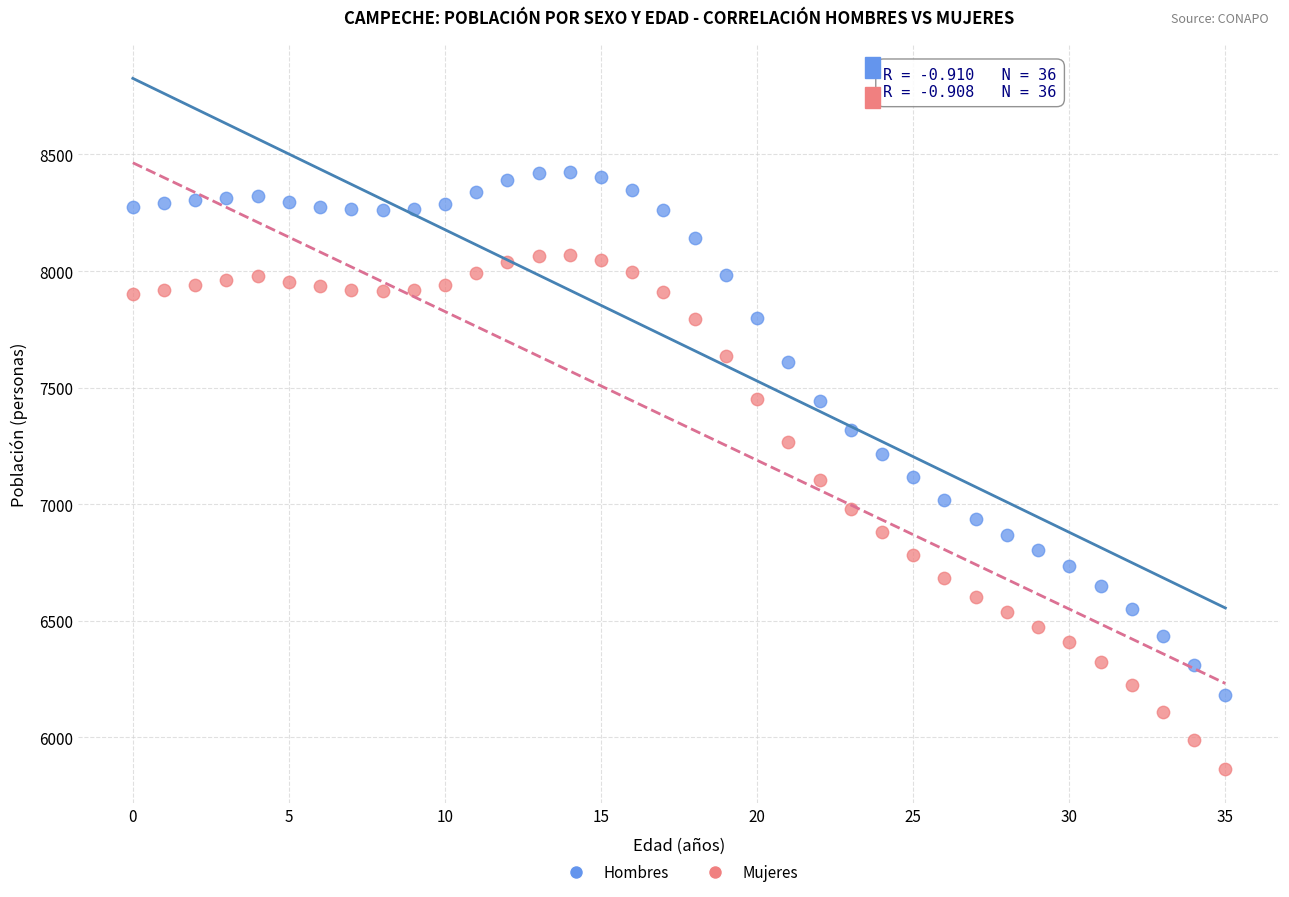

Which series has the largest Y range (max minus min)?

Hombres